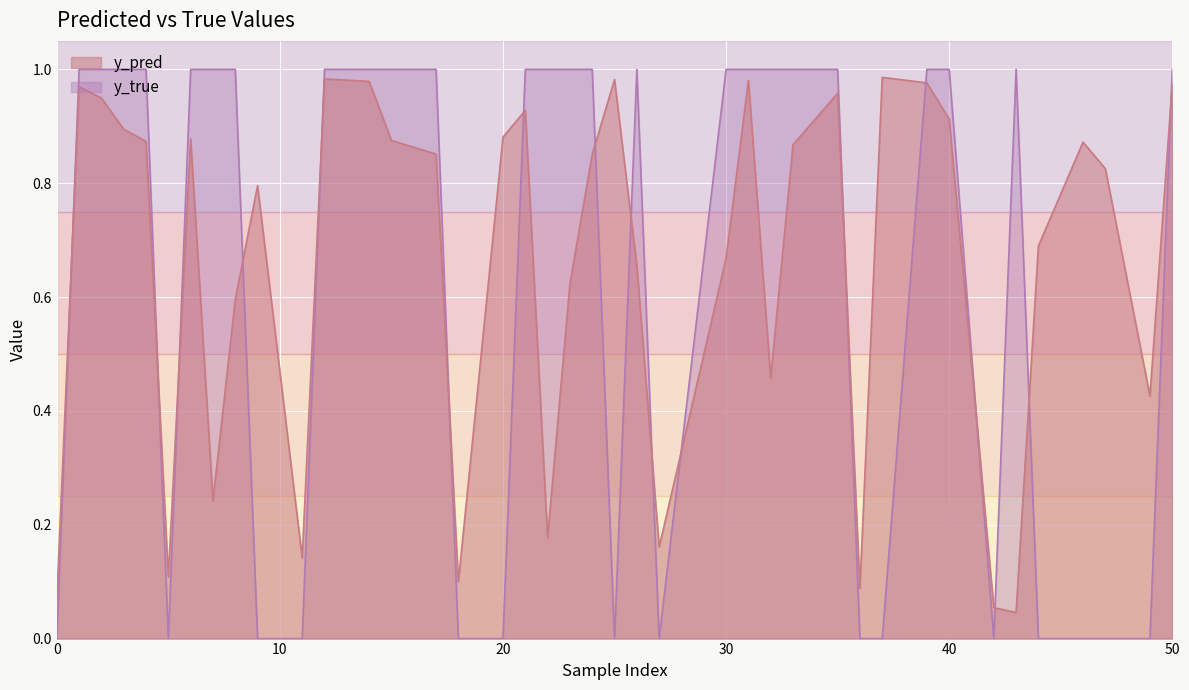

How many lines are shown in the chart?

2